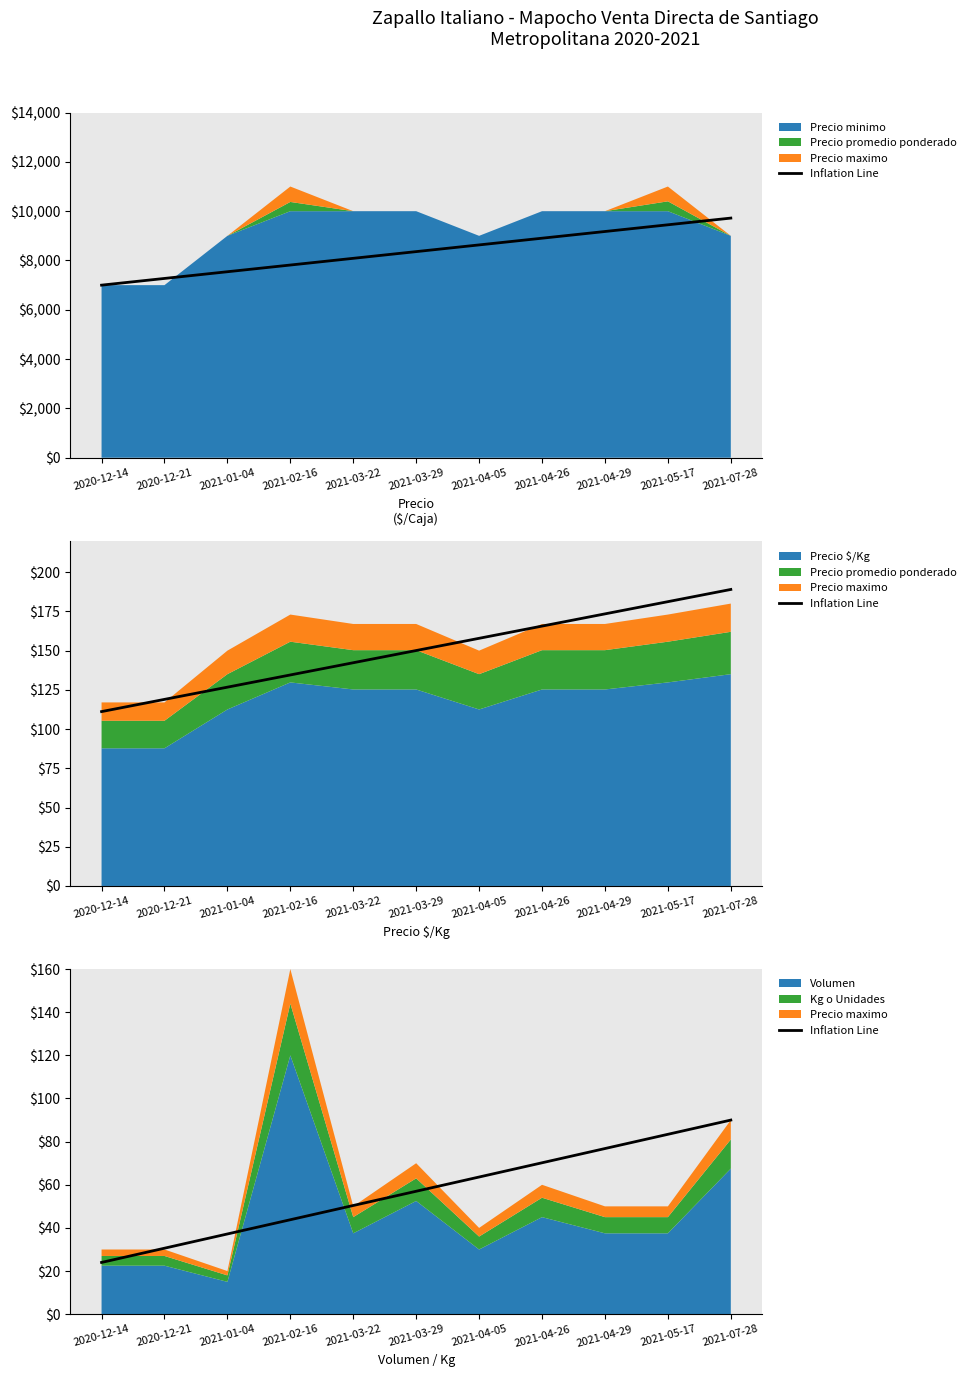

The chart shows a value of 21.3 at 2021-05-17. True or false?

False